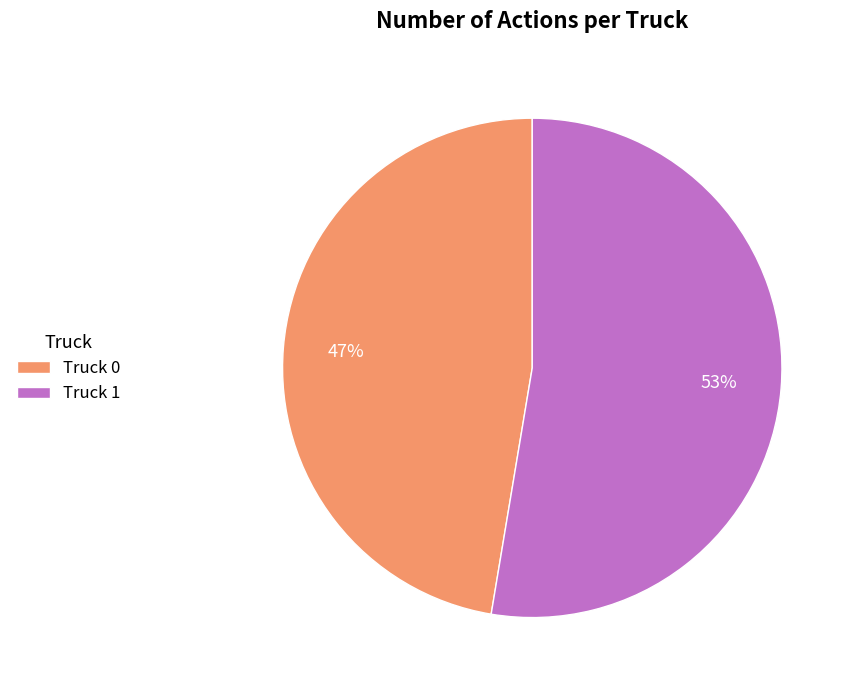

Which slice is the smallest?

Truck 0